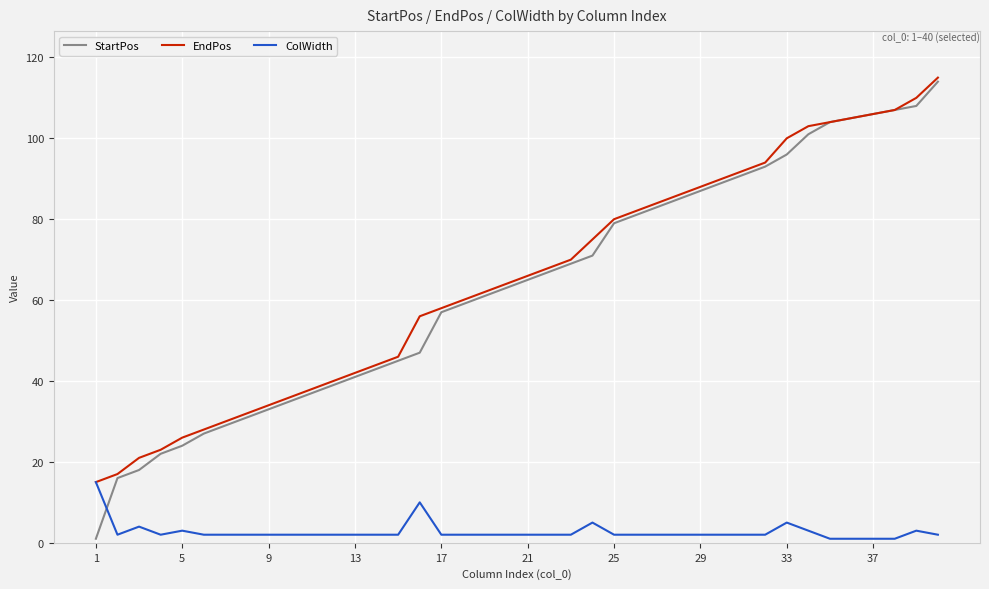

After their last crossing, which series has the higher values: StartPos or ColWidth?

StartPos